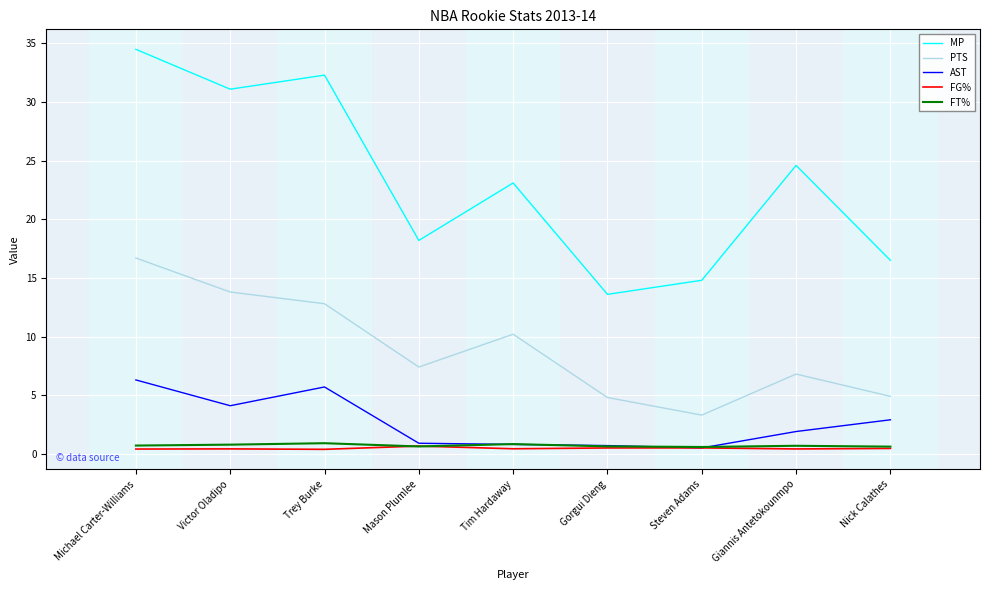

Which category has the highest value across all series?

Michael Carter-Williams